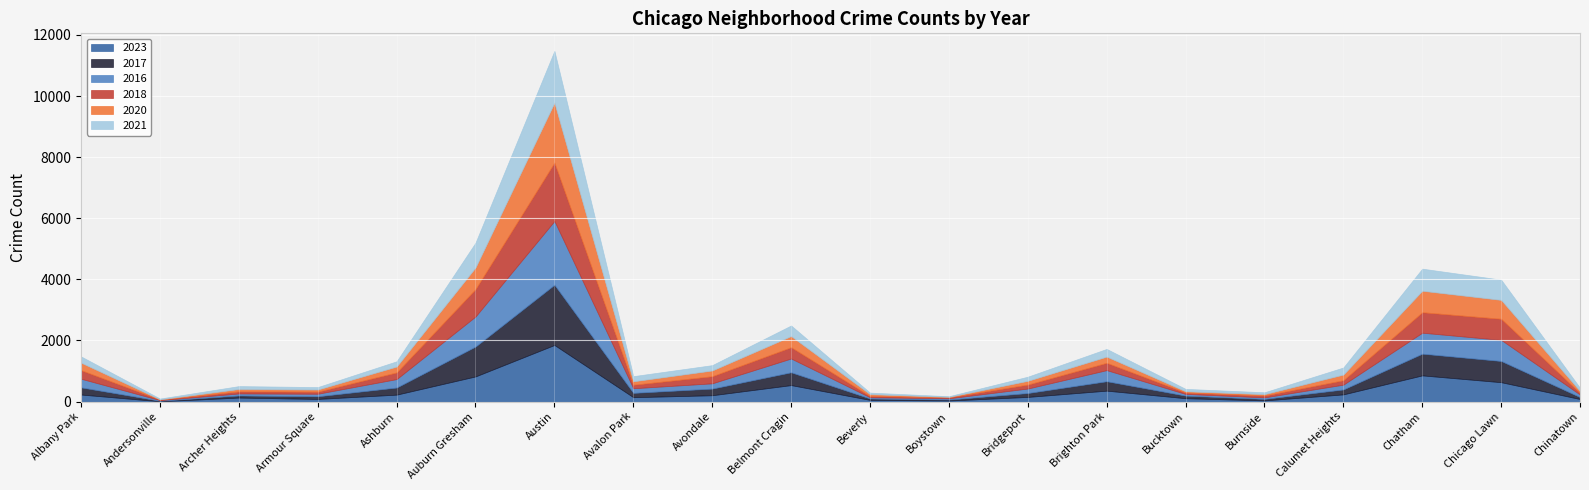

Which has a higher value, Chinatown or Ashburn?

Ashburn